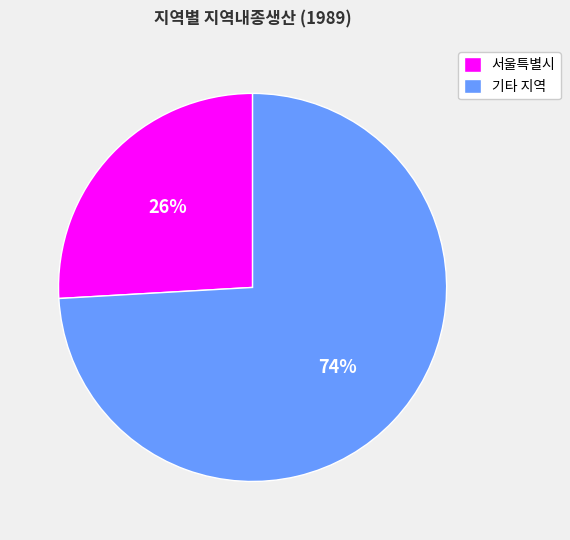

Combined, do 서울특별시 and 기타 지역 account for over 50%?

Yes